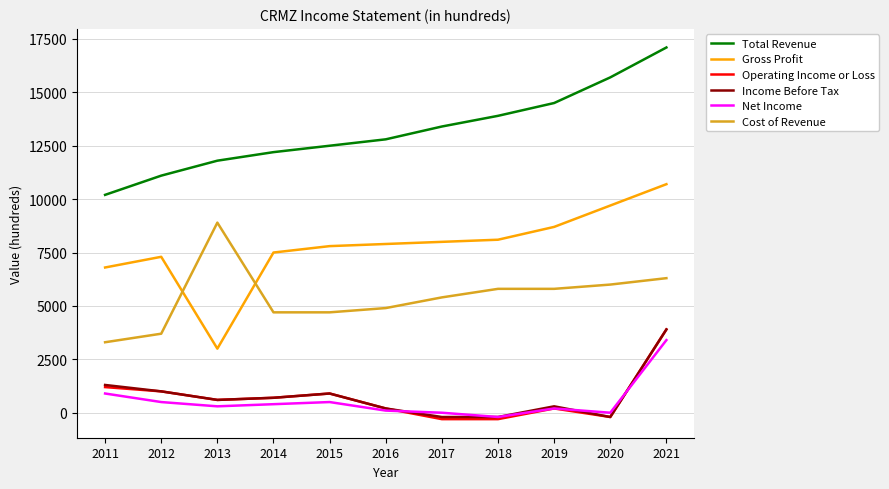

Which series has the widest spread of values?

Gross Profit